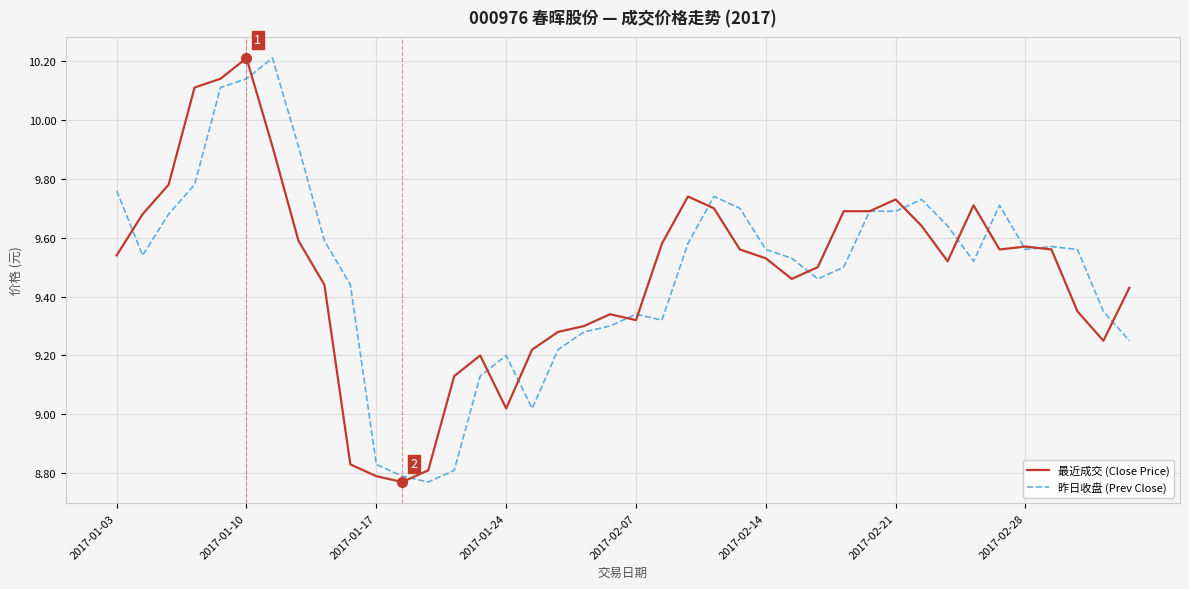

What is the greatest value displayed?

10.2